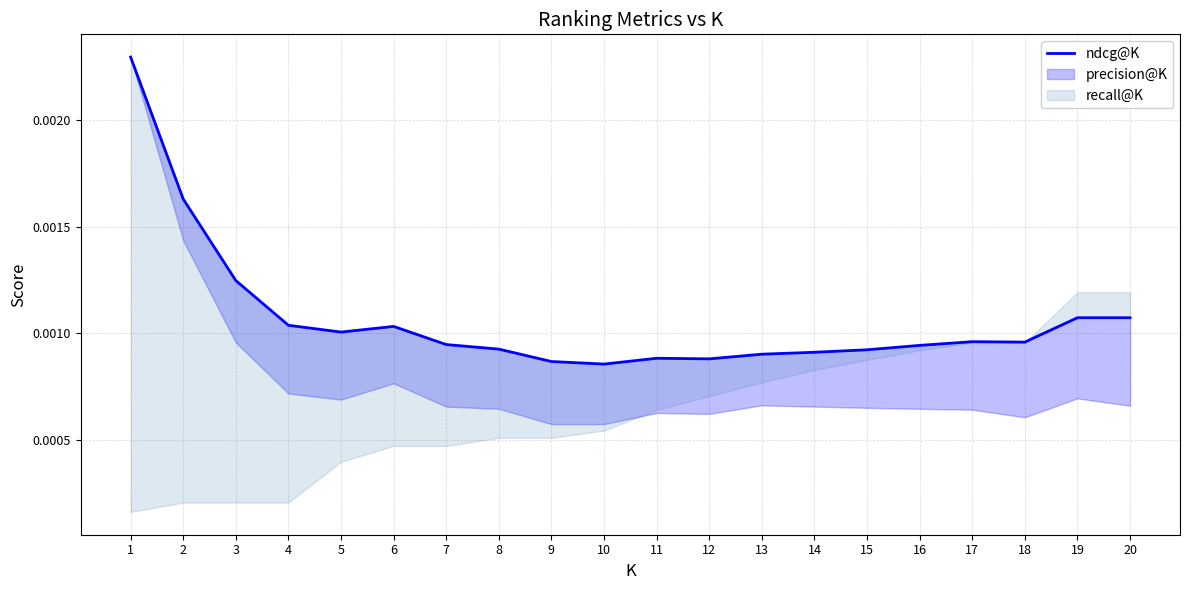

How many interior local valleys (lower than both neighbors) does the data have?

4